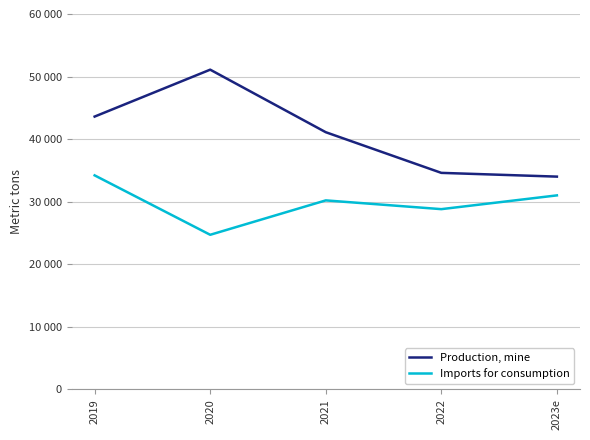

Where is the first local minimum for Imports for consumption?

2020